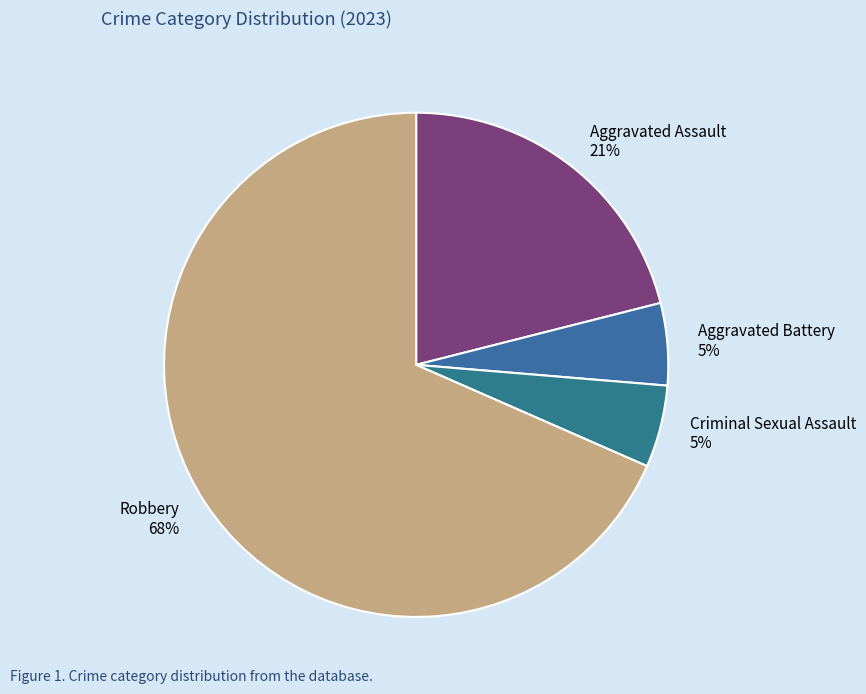

Is there any slice that represents more than half of the pie?

Yes